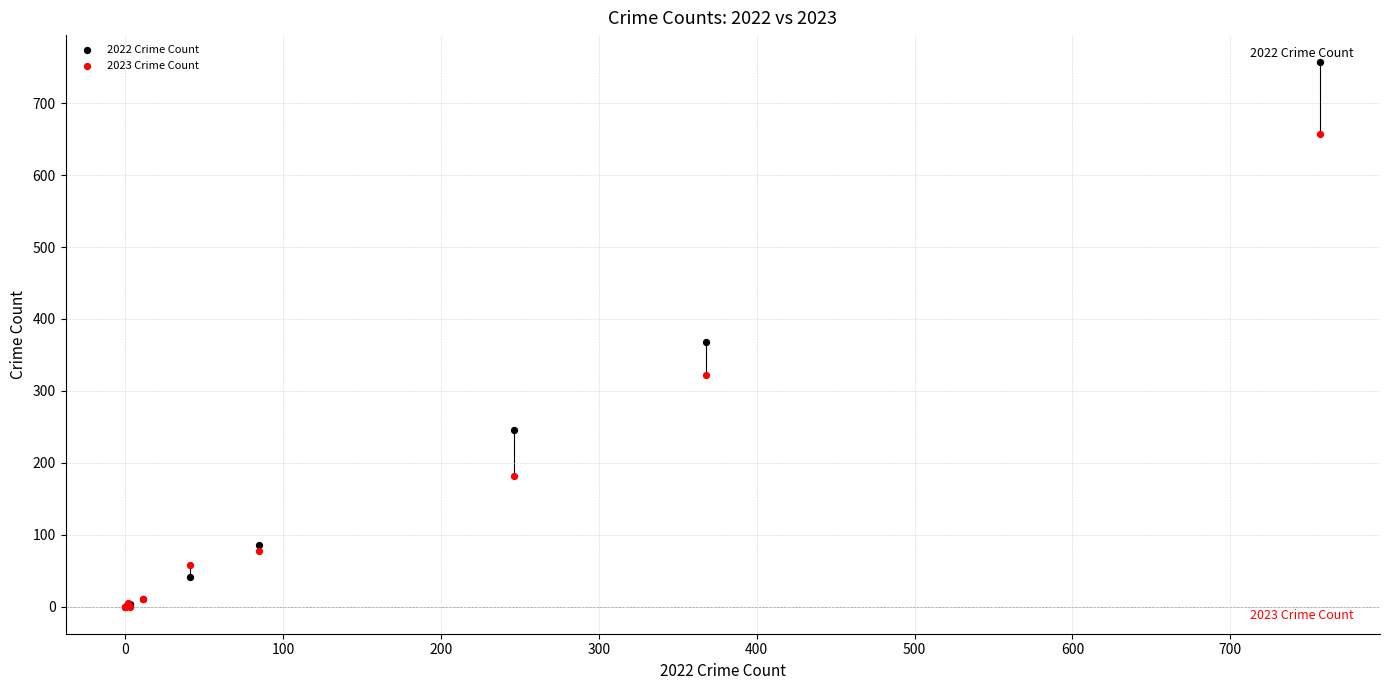

Across all series, what Y value is closest to 378?

368